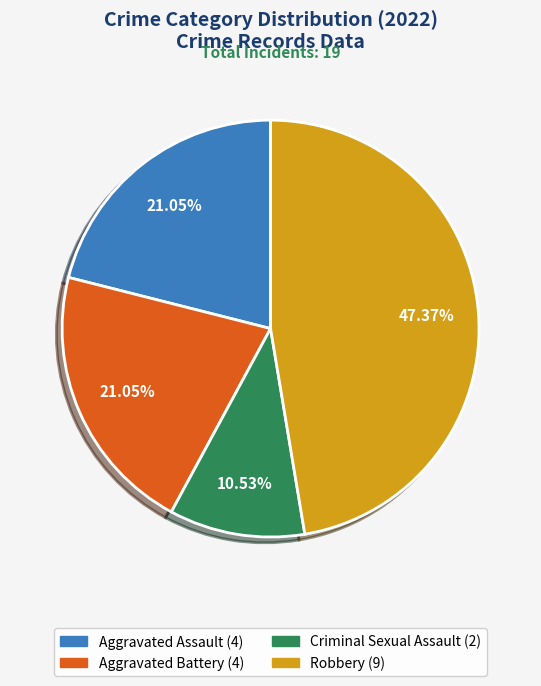

Which slice is the largest?

Robbery